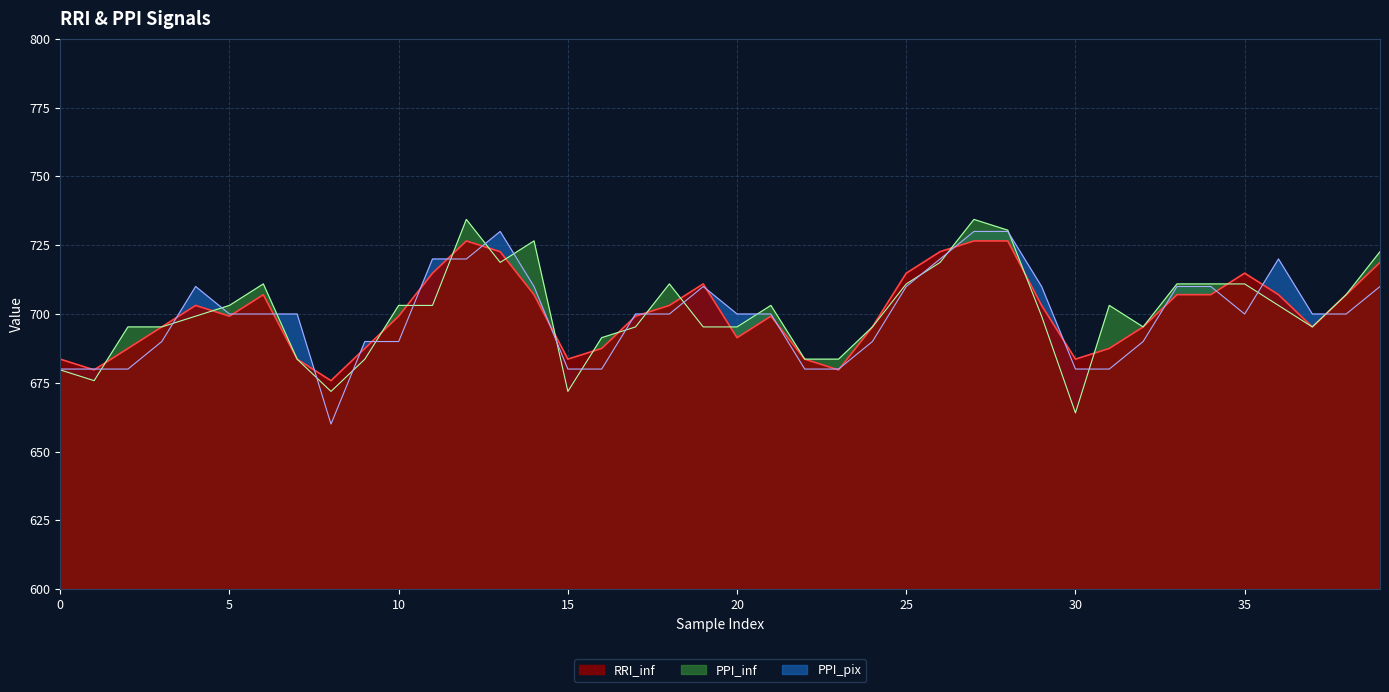

How many times do RRI_inf and PPI_pix cross each other?

24